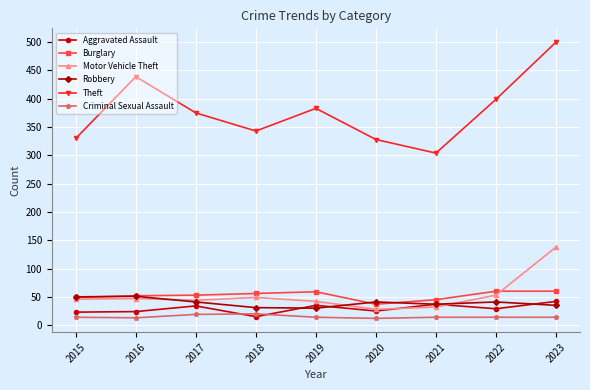

Which series has the largest range (max minus min)?

Theft